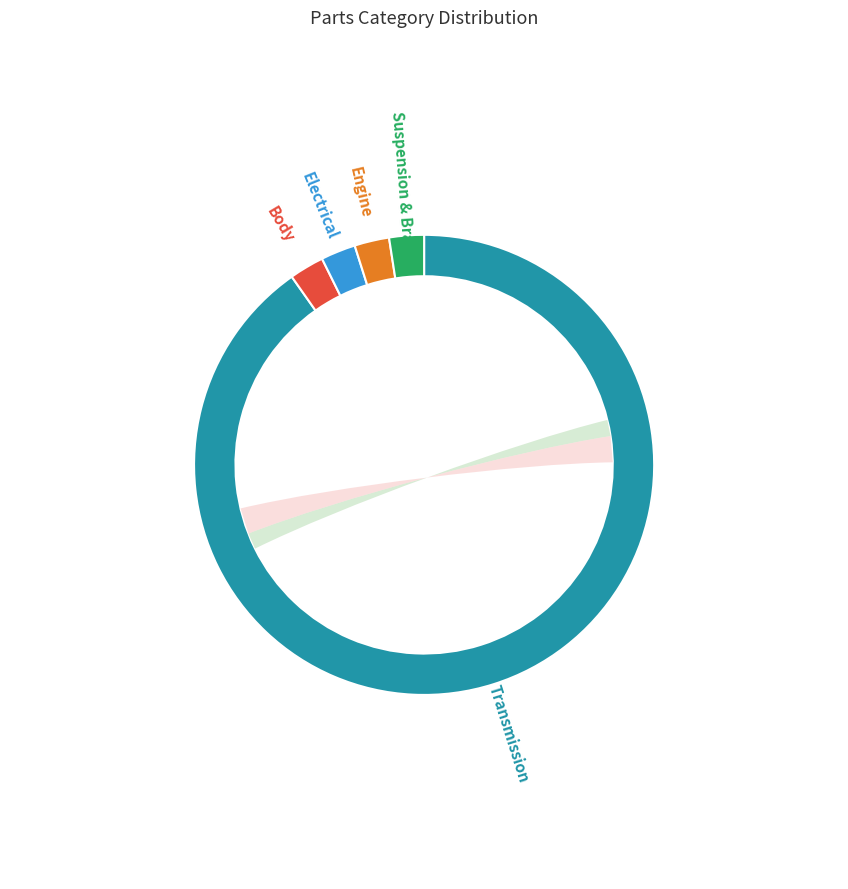

What is the total percentage of Engine and Suspension & Brake?

4.9%